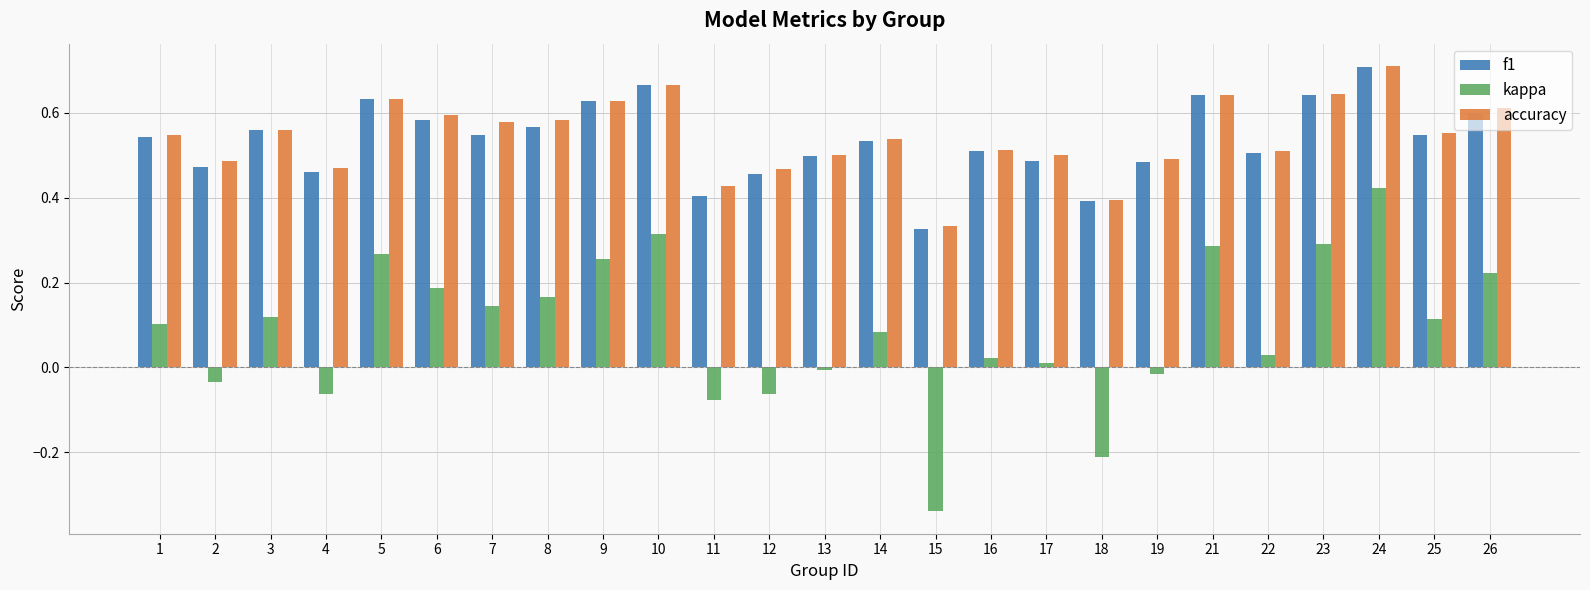

Which category has the lowest value across all series?

15